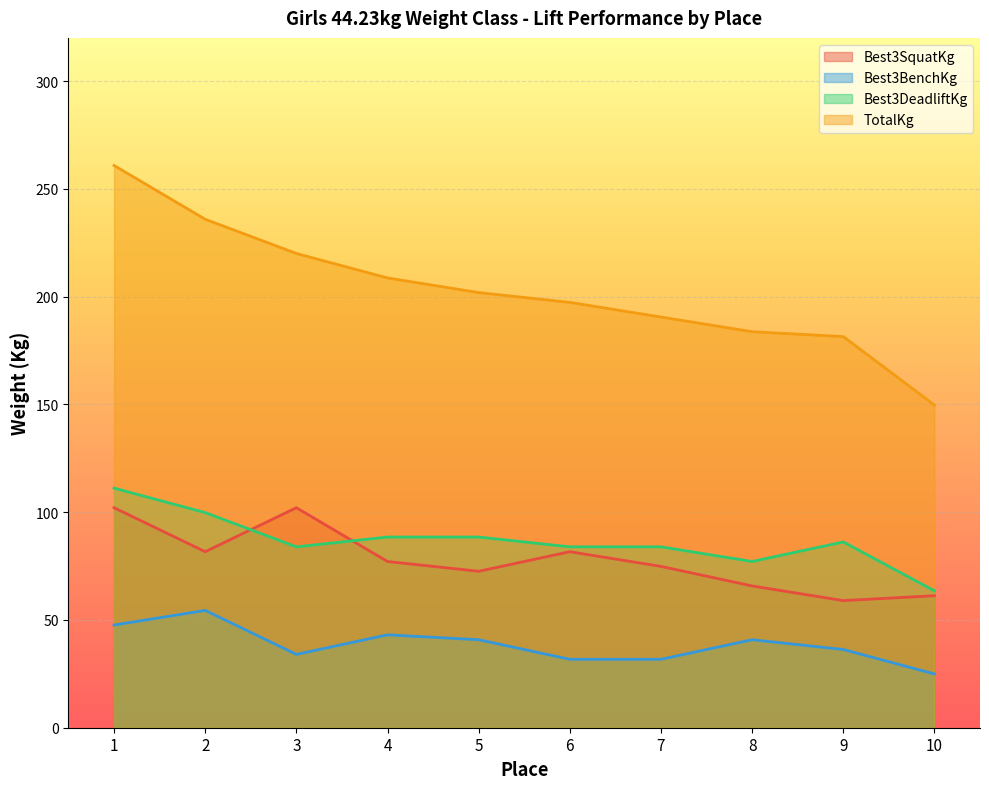

Reading left to right, extract all data points from this chart.

Best3SquatKg: 1=102.1	2=81.7	3=102.1	4=77.1	5=72.6	6=81.7	7=74.8	8=65.8	9=59.0	10=61.2
Best3BenchKg: 1=47.6	2=54.4	3=34.0	4=43.1	5=40.8	6=31.8	7=31.8	8=40.8	9=36.3	10=24.9
Best3DeadliftKg: 1=111.1	2=99.8	3=83.9	4=88.5	5=88.5	6=83.9	7=83.9	8=77.1	9=86.2	10=63.5
TotalKg: 1=260.8	2=235.9	3=220.0	4=208.7	5=201.8	6=197.3	7=190.5	8=183.7	9=181.4	10=149.7